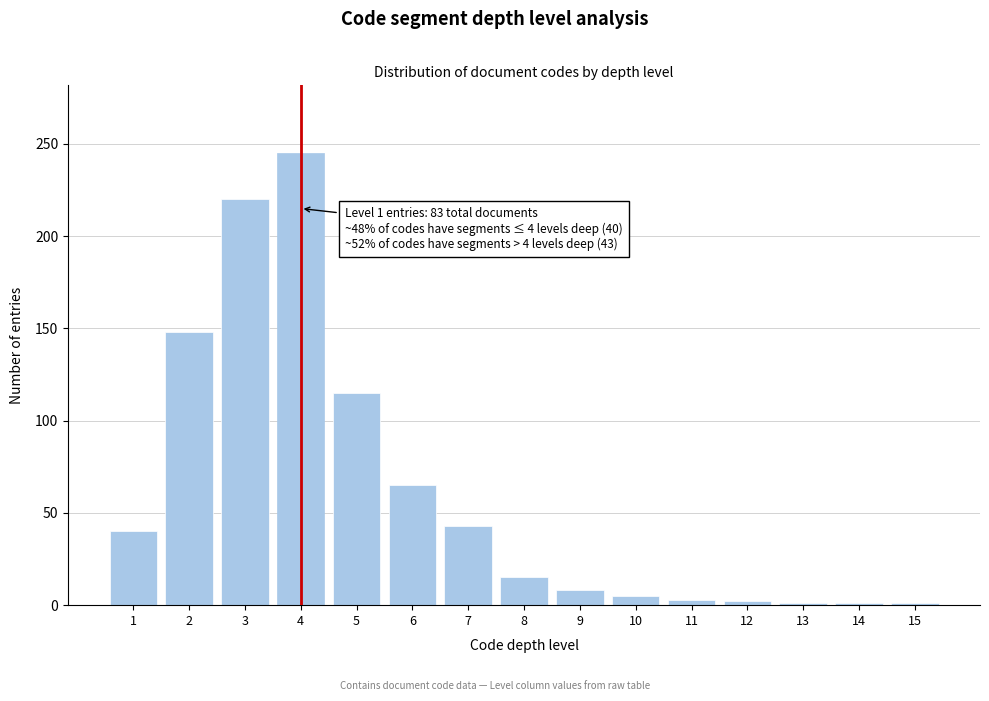

What is the greatest value displayed?

245